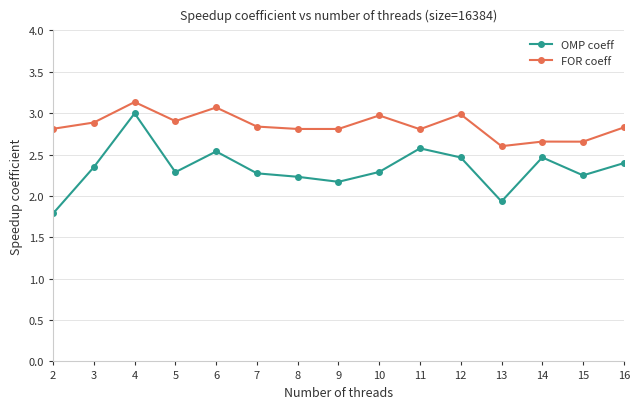

True or false: FOR coeff and OMP coeff intersect in this chart.

False